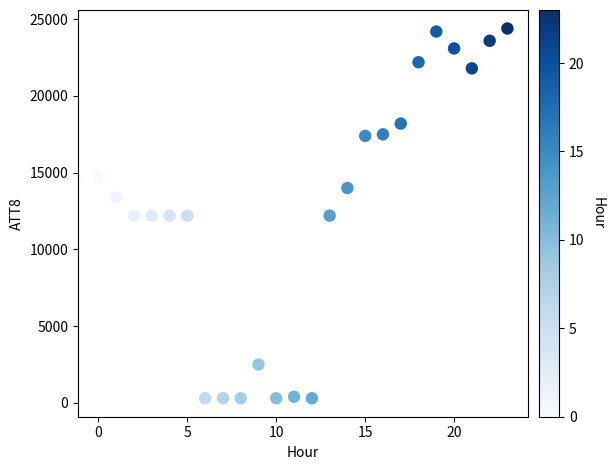

What is the range of Y values (max minus min)?

24100